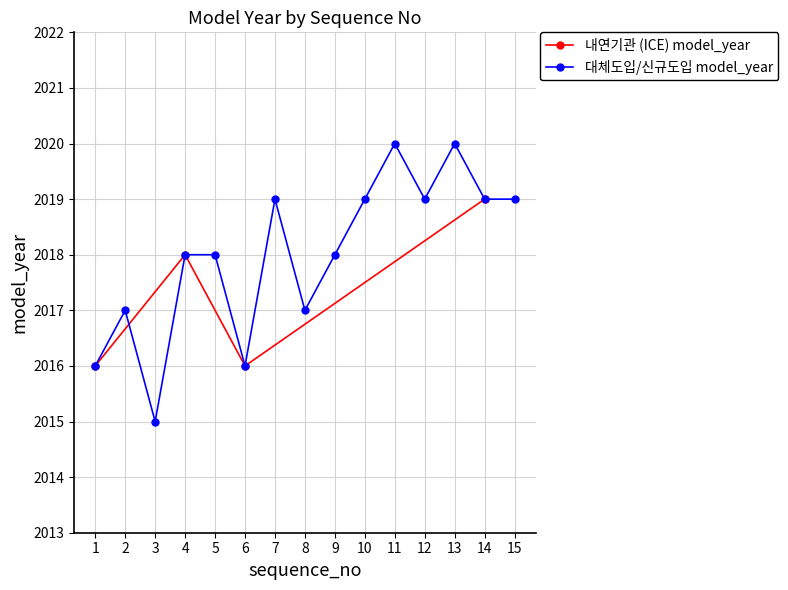

True or false: 내연기관 (ICE) model_year has a value of 3336 at 4.

False